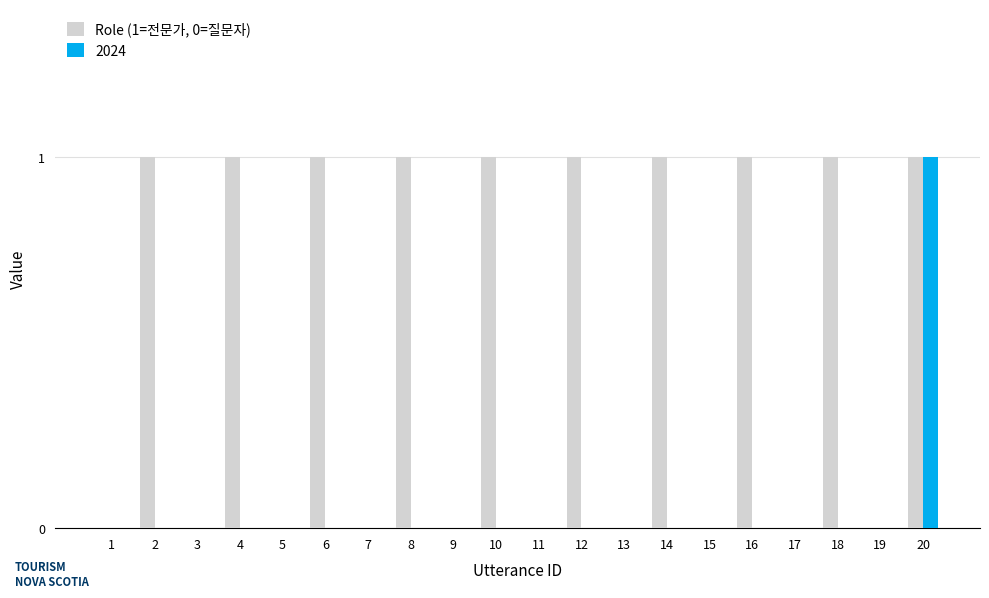

How many groups of bars are there?

20